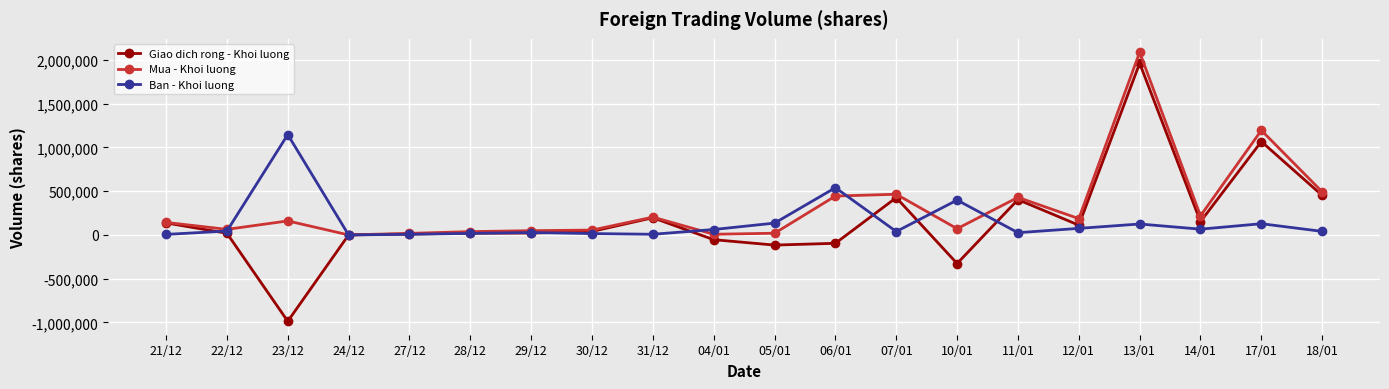

What are all the series names shown in the legend?

Giao dich rong - Khoi luong, Mua - Khoi luong, Ban - Khoi luong